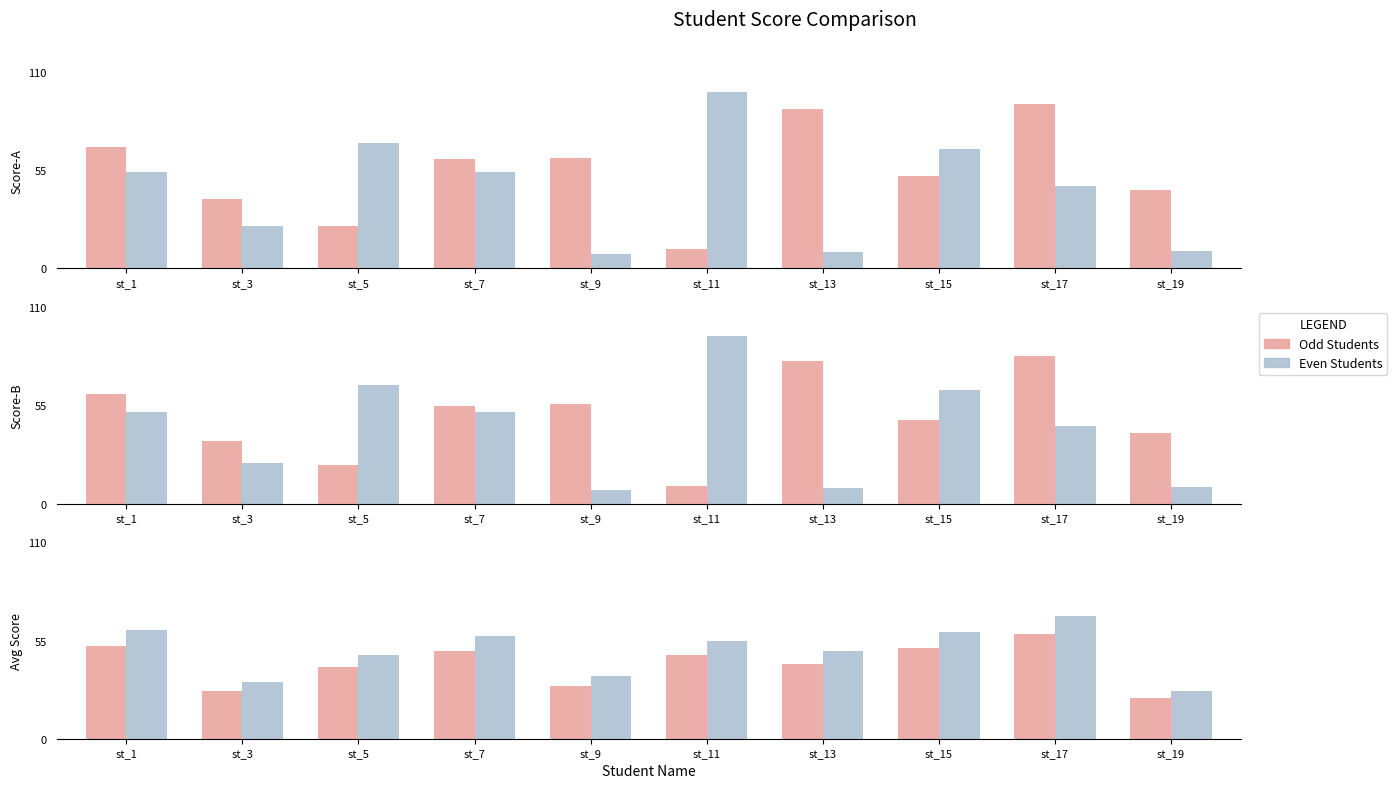

Rank the series by their average value, from lowest to highest.

Odd Students, Even Students